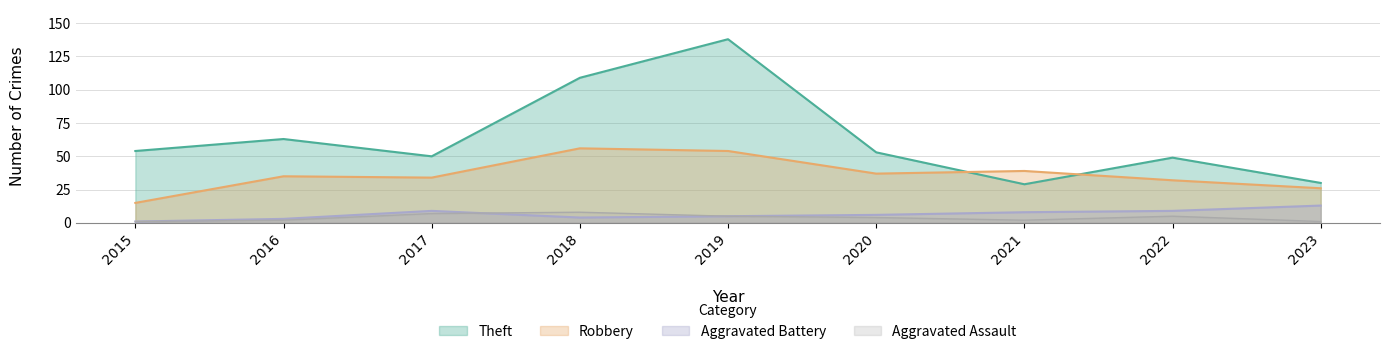

Which series has the widest spread of values?

Theft